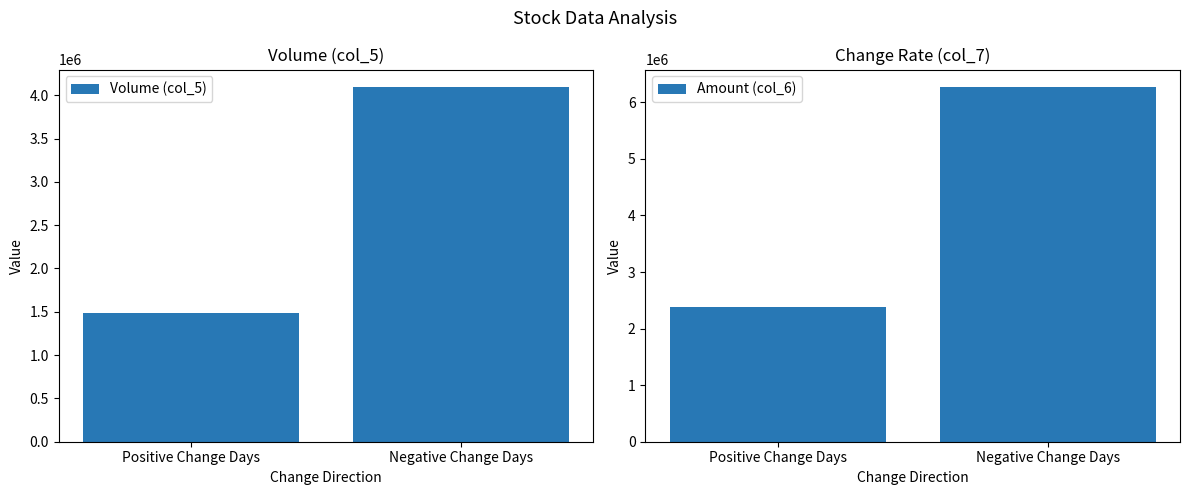

What is the sum of all Amount (col_6) values?

8646700